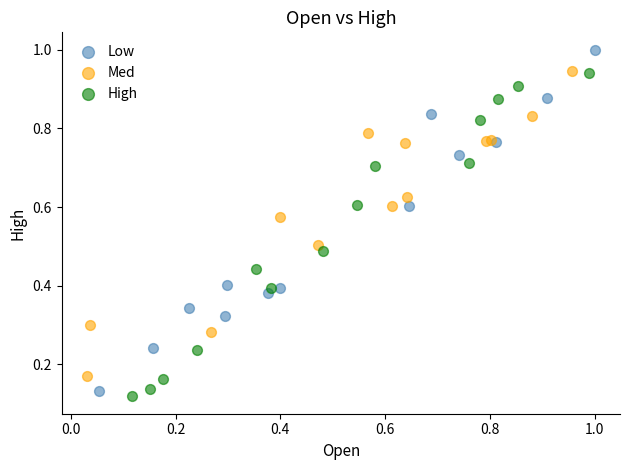

Which series reaches the maximum Y coordinate?

Low